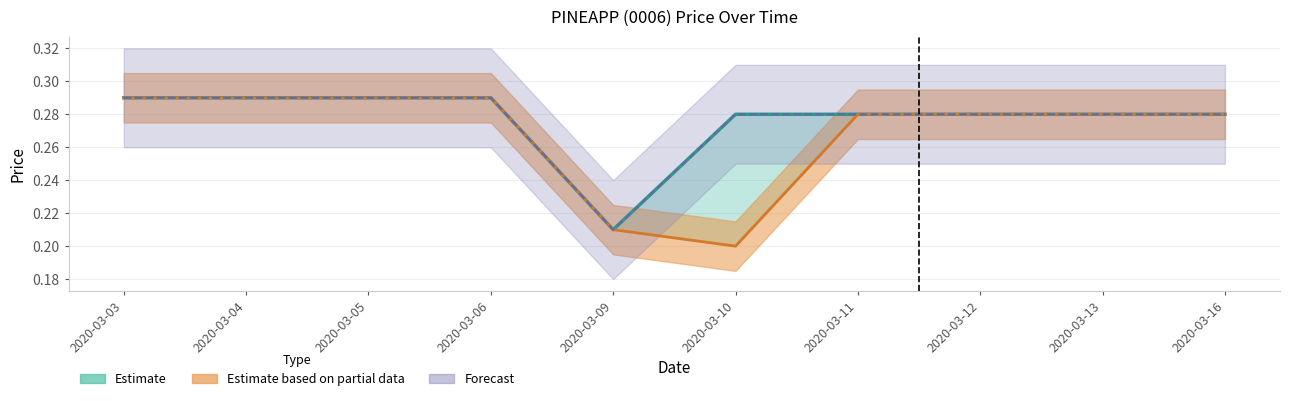

Reading left to right, extract all data points from this chart.

open: 2020-03-03=0.3	2020-03-04=0.3	2020-03-05=0.3	2020-03-06=0.3	2020-03-09=0.2	2020-03-10=0.2	2020-03-11=0.3	2020-03-12=0.3	2020-03-13=0.3	2020-03-16=0.3
high: 2020-03-03=0.3	2020-03-04=0.3	2020-03-05=0.3	2020-03-06=0.3	2020-03-09=0.2	2020-03-10=0.3	2020-03-11=0.3	2020-03-12=0.3	2020-03-13=0.3	2020-03-16=0.3
close: 2020-03-03=0.3	2020-03-04=0.3	2020-03-05=0.3	2020-03-06=0.3	2020-03-09=0.2	2020-03-10=0.3	2020-03-11=0.3	2020-03-12=0.3	2020-03-13=0.3	2020-03-16=0.3